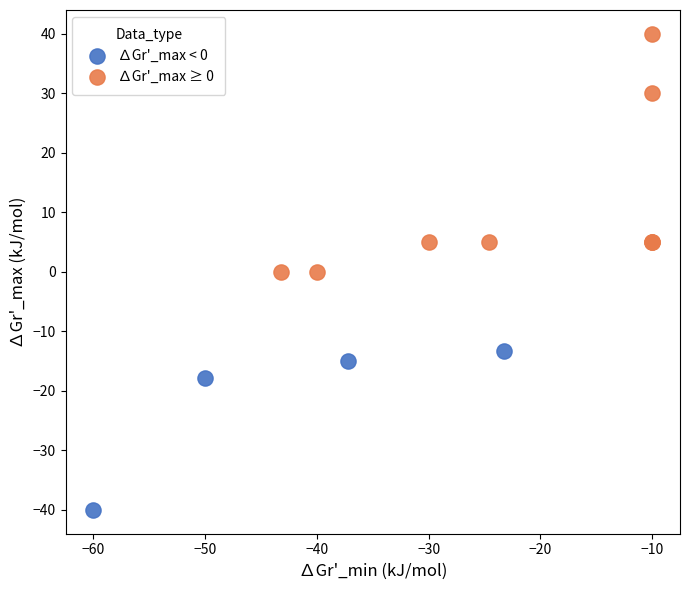

What are all the series names shown in the legend?

∆Gr'_max < 0, ∆Gr'_max ≥ 0